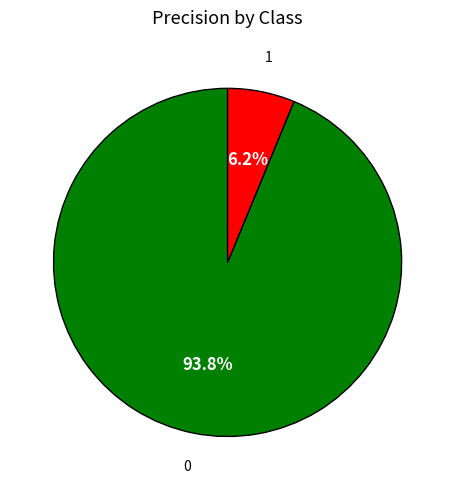

The 1 slice represents 6% of the pie. True or false?

True